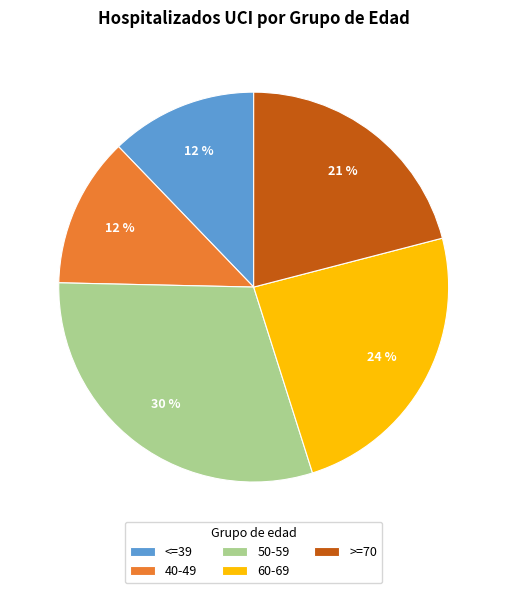

What is the ratio of the value at 50-59 to the value at >=70?

1.4